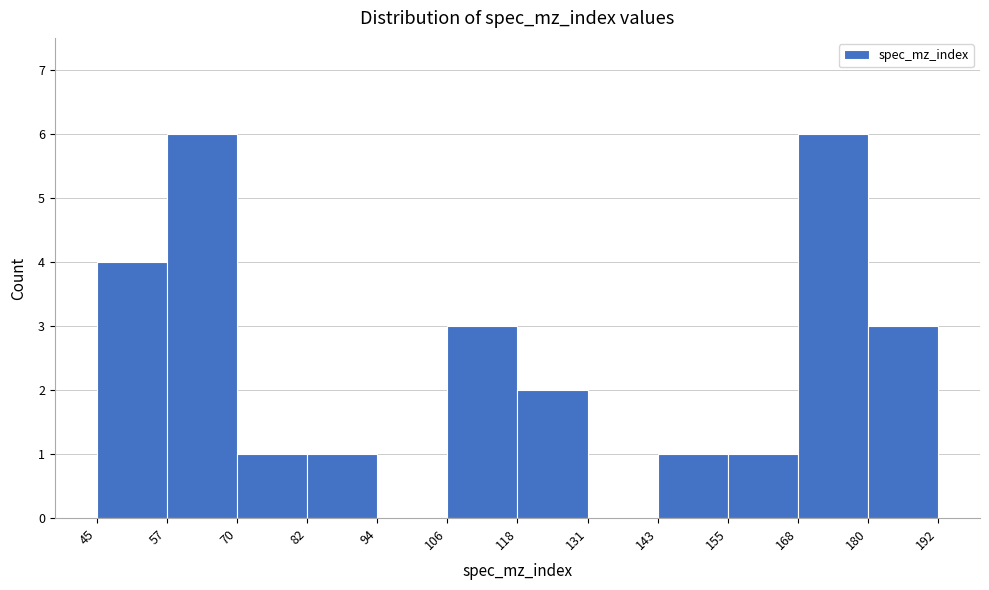

How tall is the bar that spans 155 to 168 on the x-axis? The values are not printed on the chart, so give them approximately, as read against the axis.

1